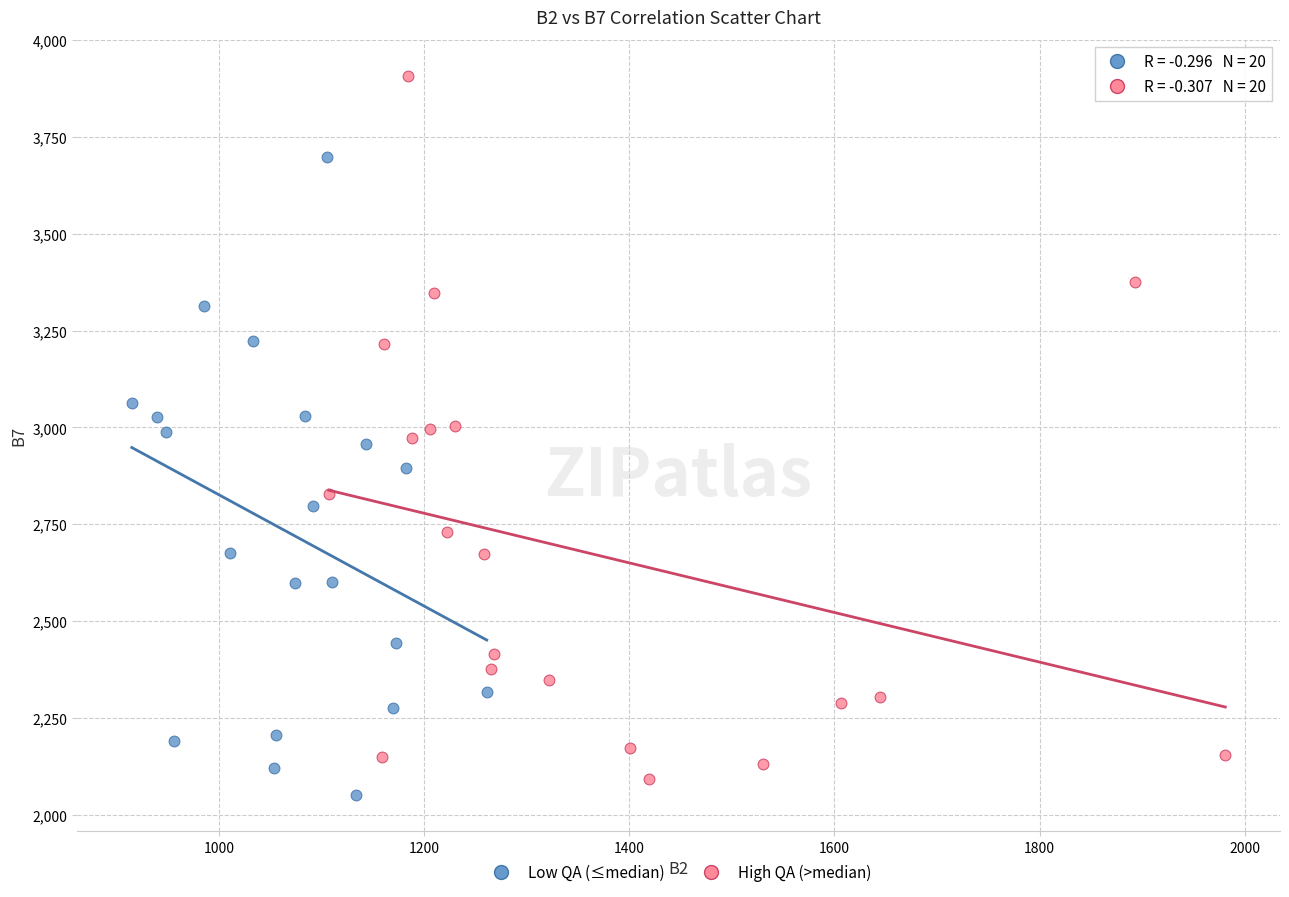

Which series has the largest Y range (max minus min)?

High QA (>median)